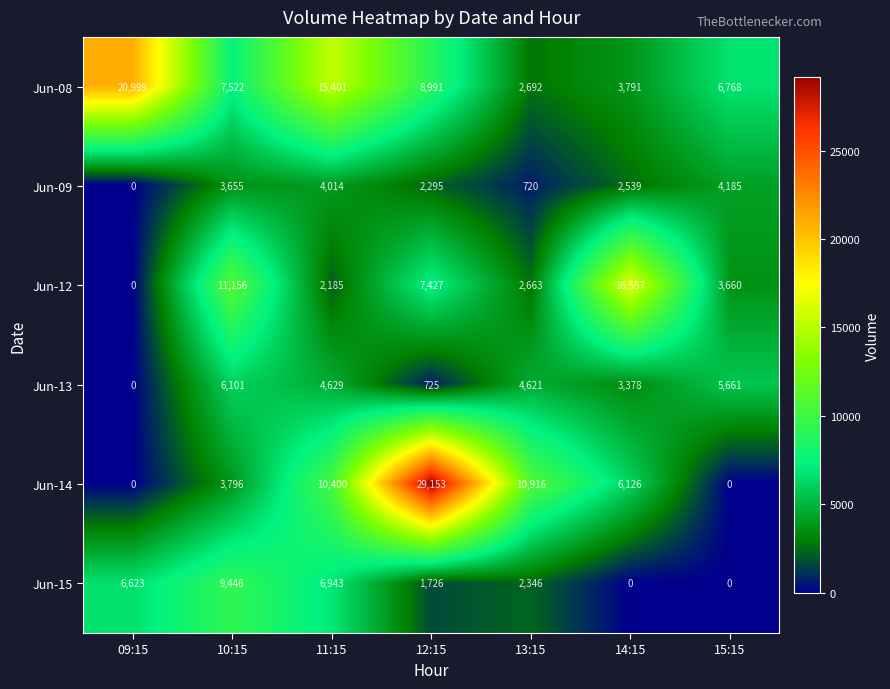

Read the Jun-13 value at 14:15, to the nearest 10.

3380